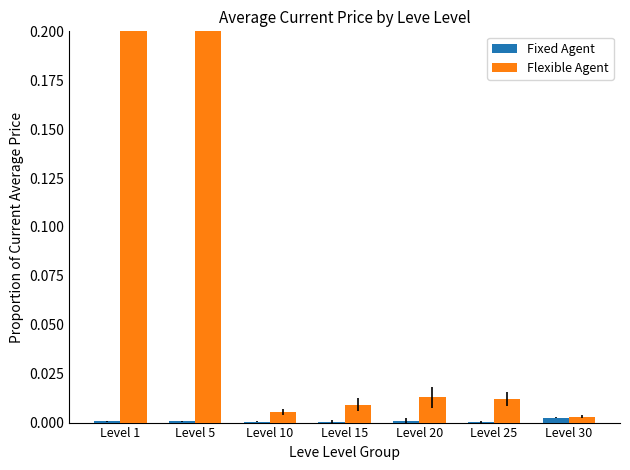

At which category does the chart reach its minimum across all series?

Level 10